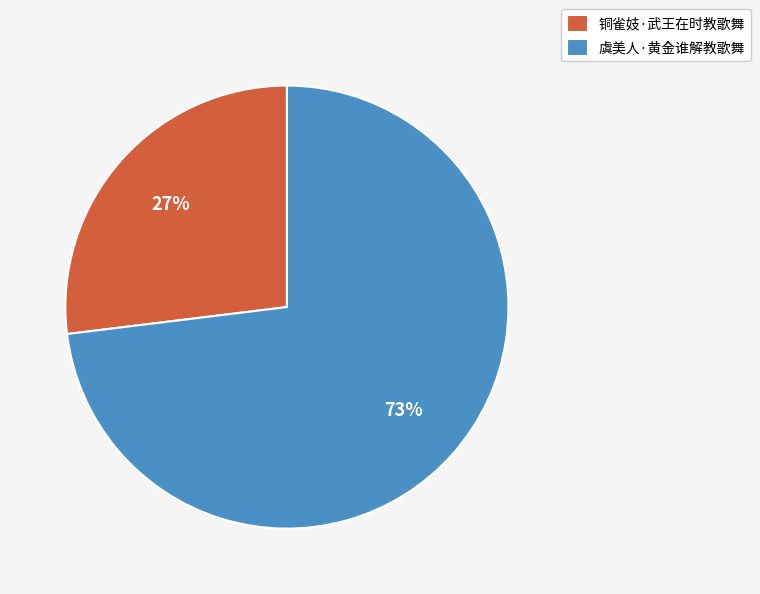

Between 铜雀妓·武王在时教歌舞 and 虞美人·黄金谁解教歌舞, which is larger?

虞美人·黄金谁解教歌舞